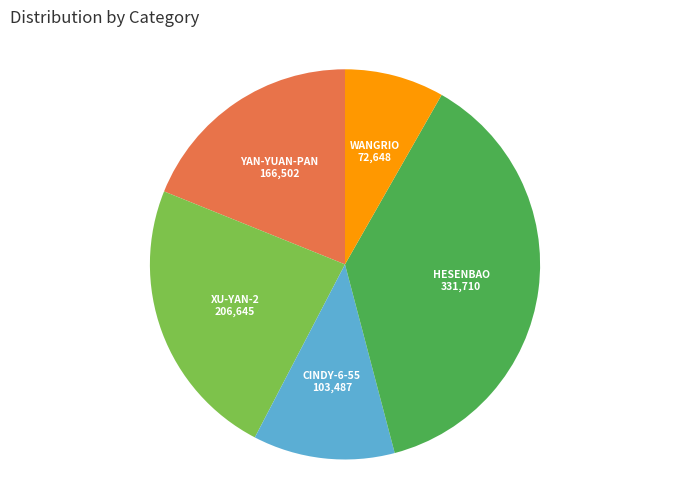

Is there a majority slice in this chart?

No